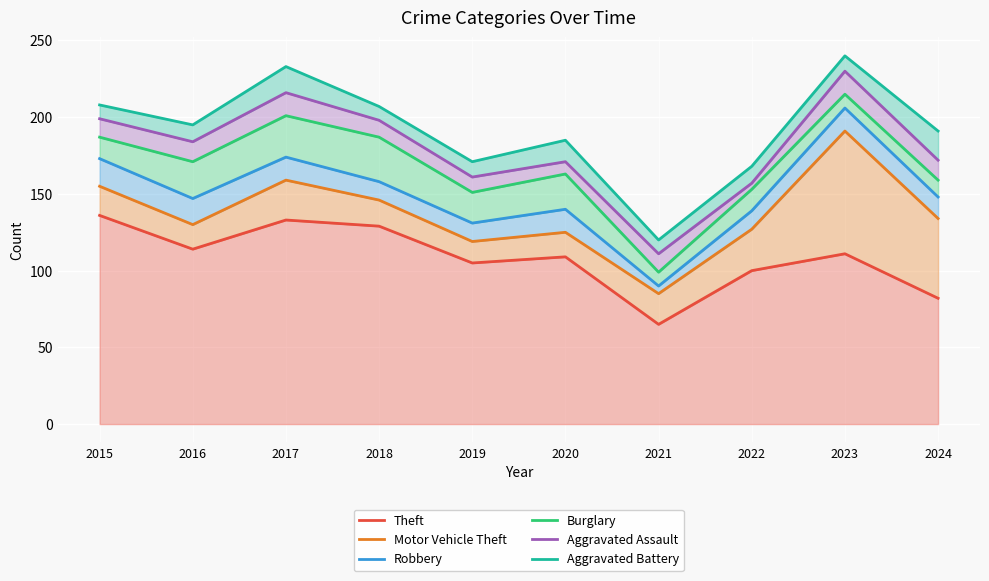

Between 2018 and 2020, which series saw the biggest shift?

Aggravated Assault